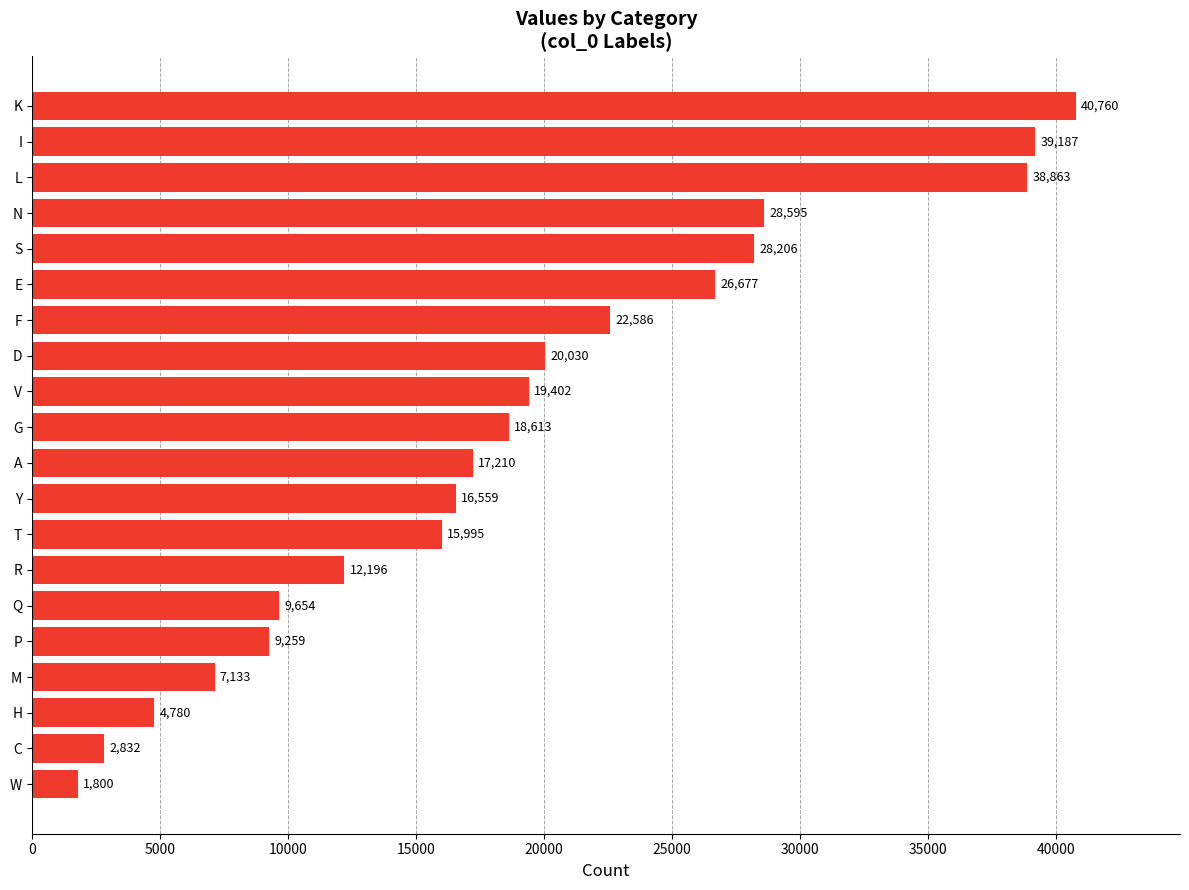

Which has a higher value, K or M?

K